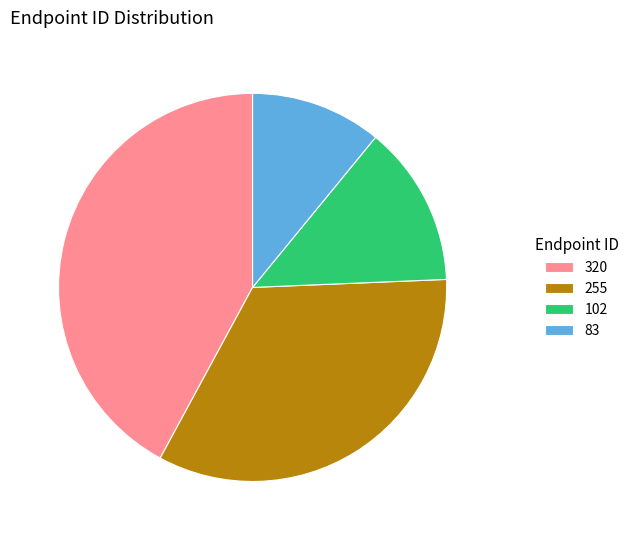

Approximately how many times larger is the value at 320 compared to 83?

3.9